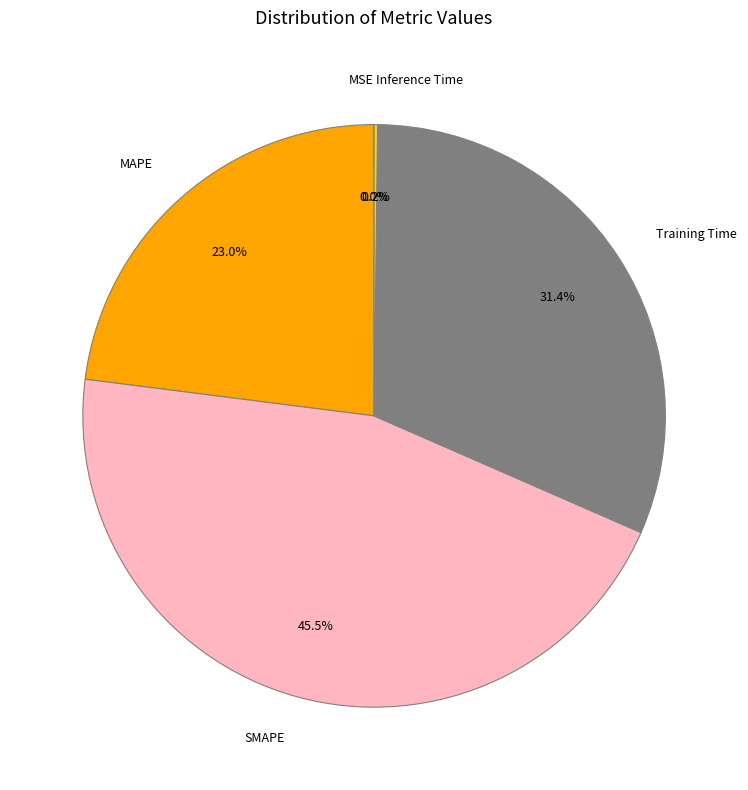

Does any single category account for the majority?

No